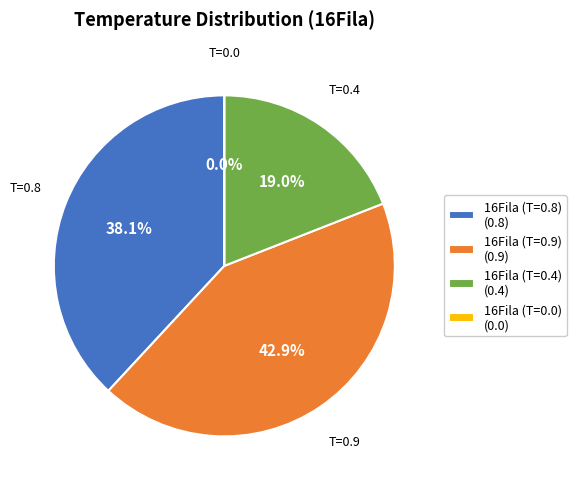

To the nearest percent, what is the difference between the largest and smallest slice percentages?

43%